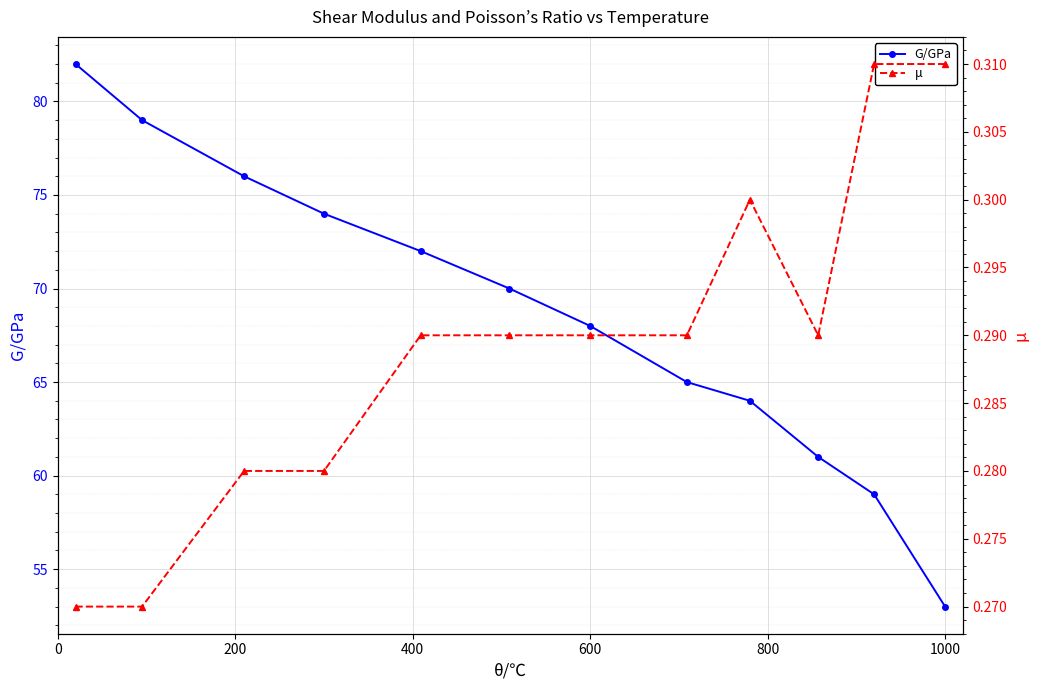

What is the sum of all G/GPa values?

823